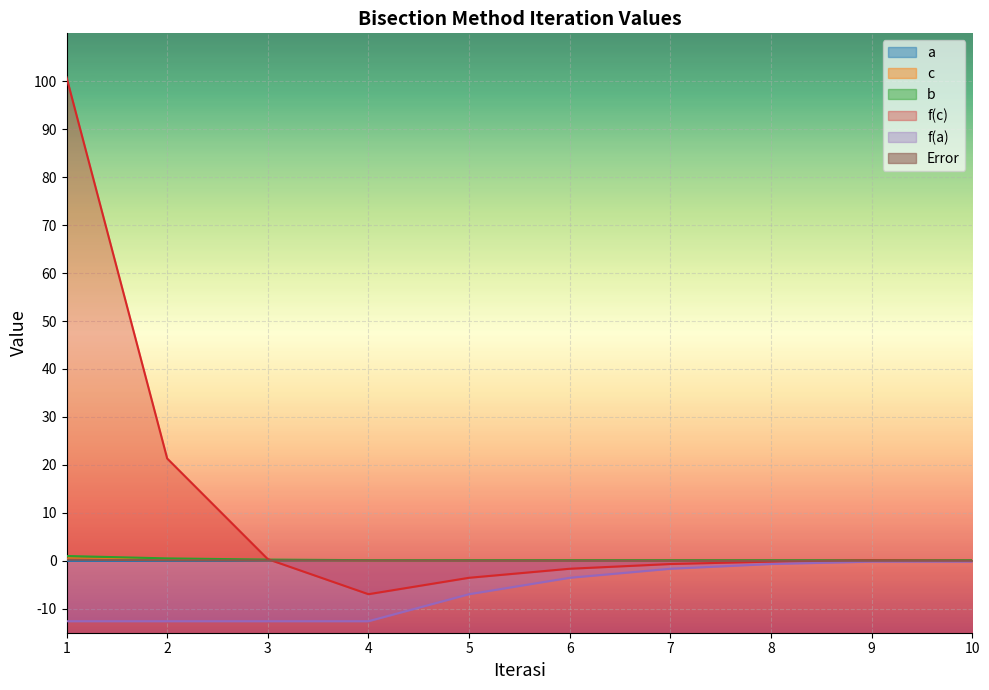

What are all the series names shown in the legend?

a, c, b, f(c), f(a), Error